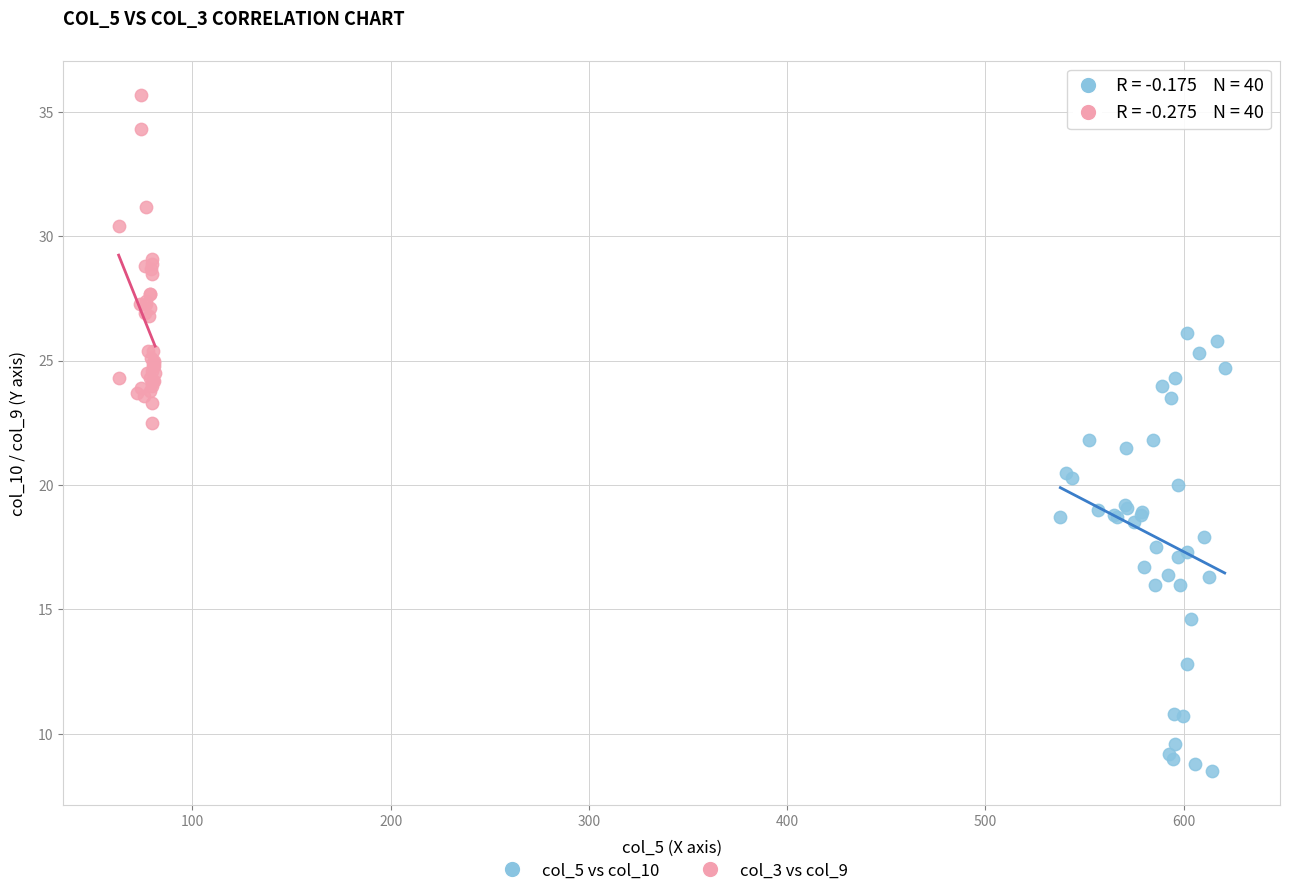

Which series reaches the minimum Y coordinate?

col_5 vs col_10